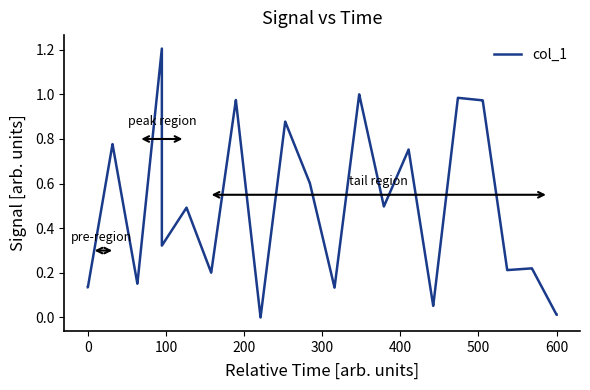

What is the difference between the maximum and minimum values?

1.2